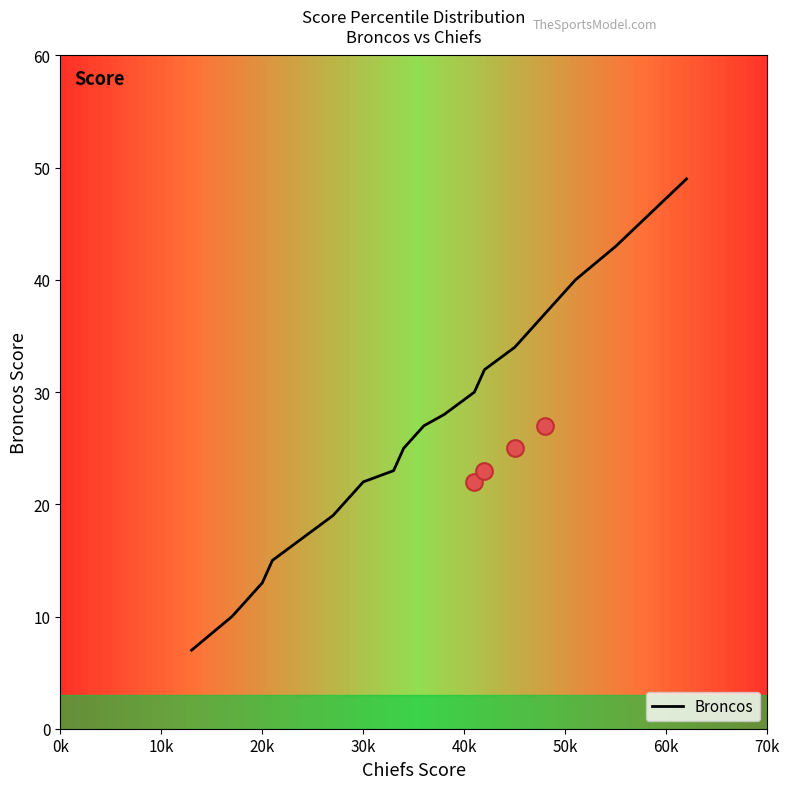

Is this an area chart (filled region under the line)?

No